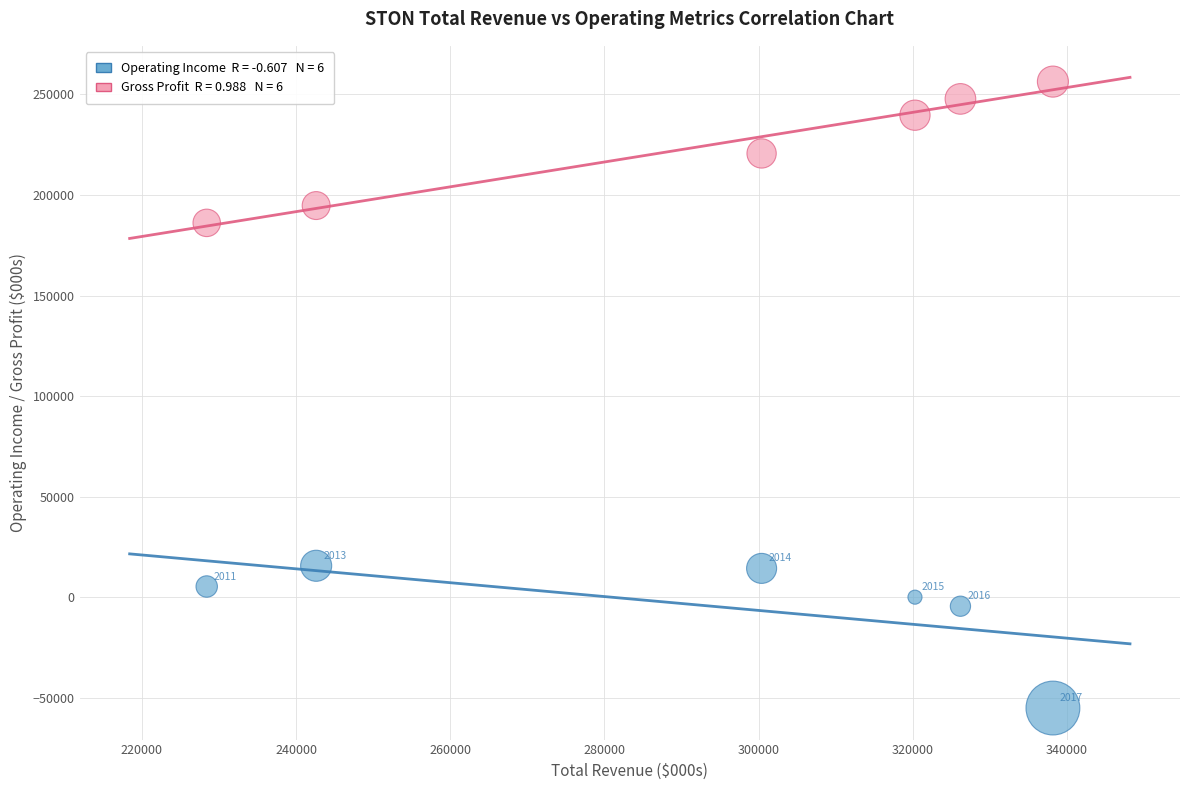

Across all data points, what is the average X value?

292683